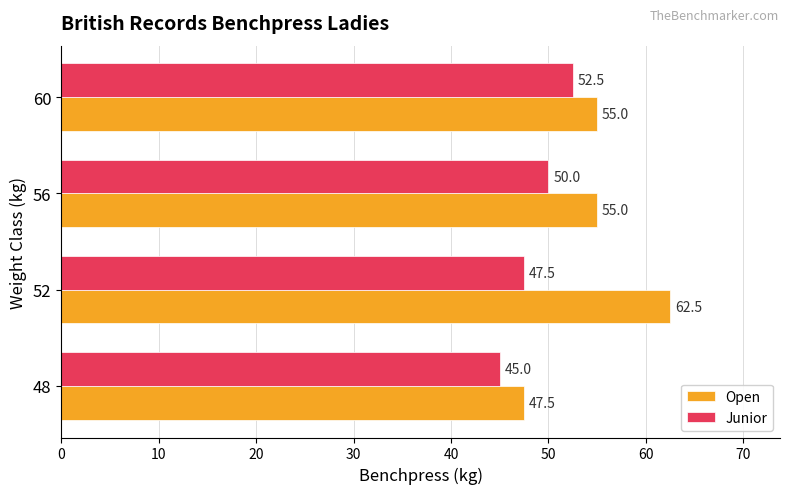

Which series has the largest range (max minus min)?

Open